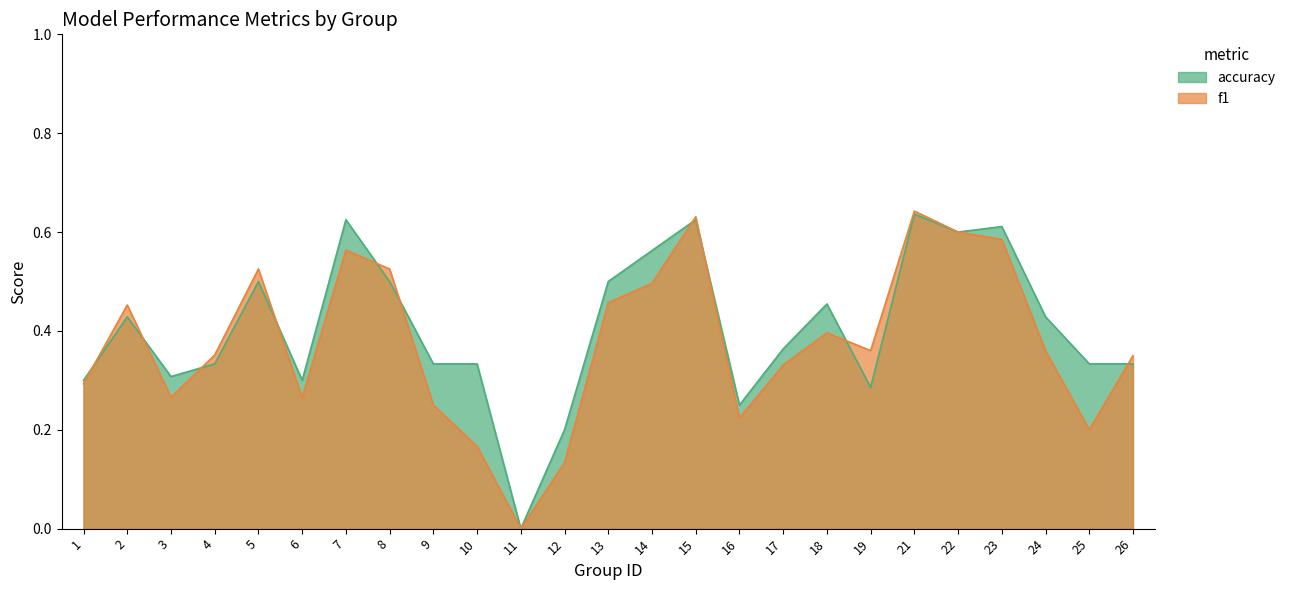

Does the chart have visible grid lines?

No